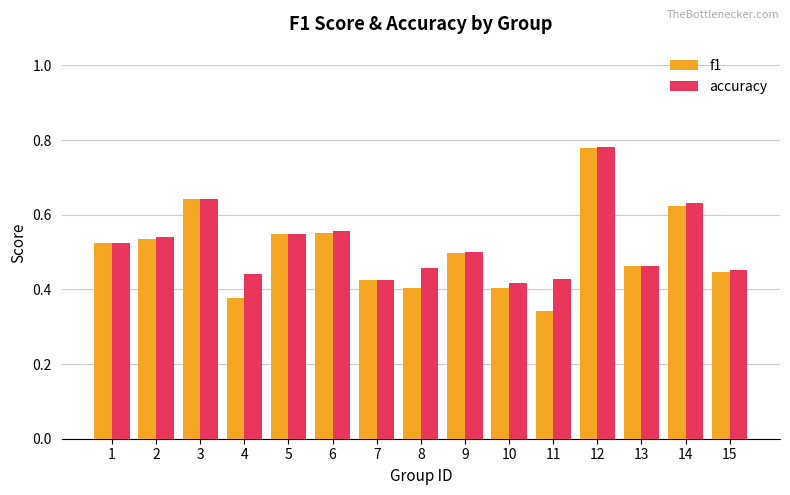

True or false: f1 has a value of 0.1 at 15.

False